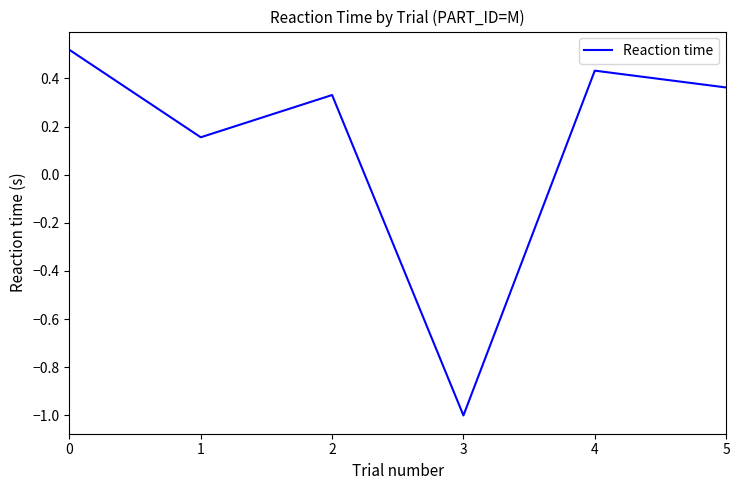

How many values are below zero?

1